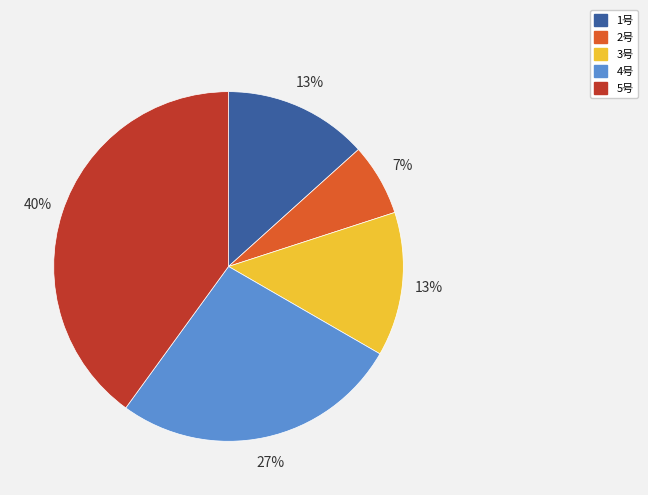

What is the smallest slice in the pie chart?

2号